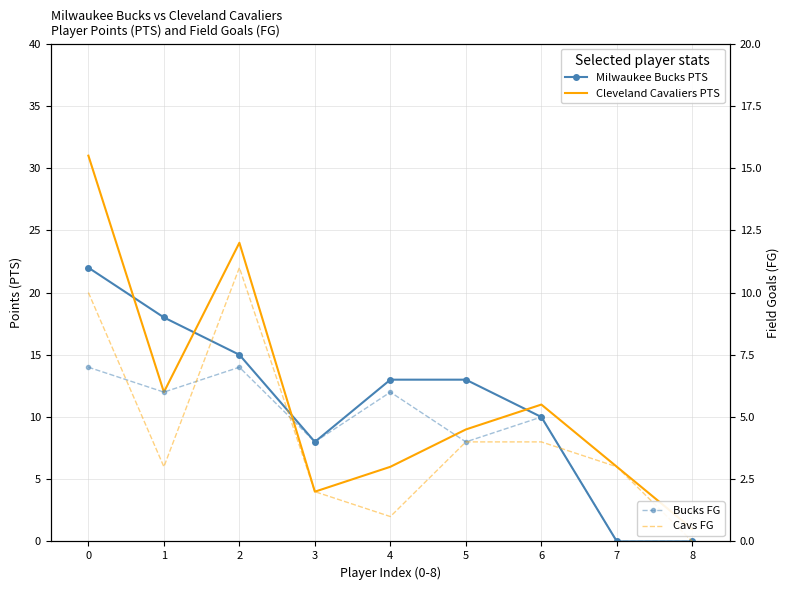

Reading left to right, transcribe all the data shown in this chart.

Milwaukee Bucks PTS: 22	18	15	8	13	13	10	0	0
Cleveland Cavaliers PTS: 31	12	24	4	6	9	11	6	1
Bucks FG: 7	6	7	4	6	4	5	0	0
Cavs FG: 10	3	11	2	1	4	4	3	0